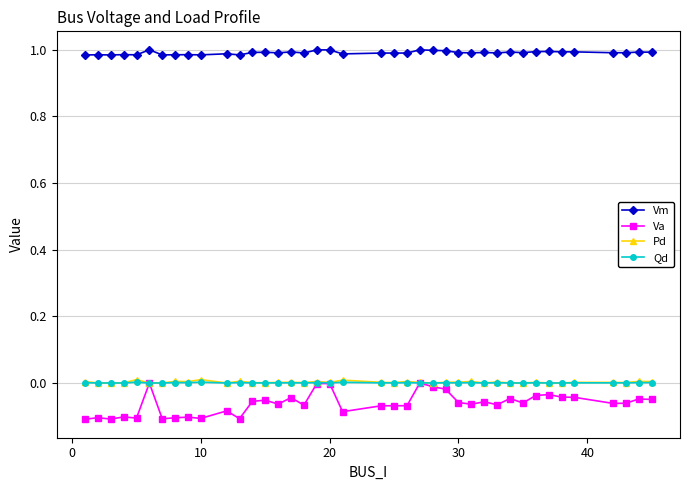

What is the sum of all Vm values?

39.6